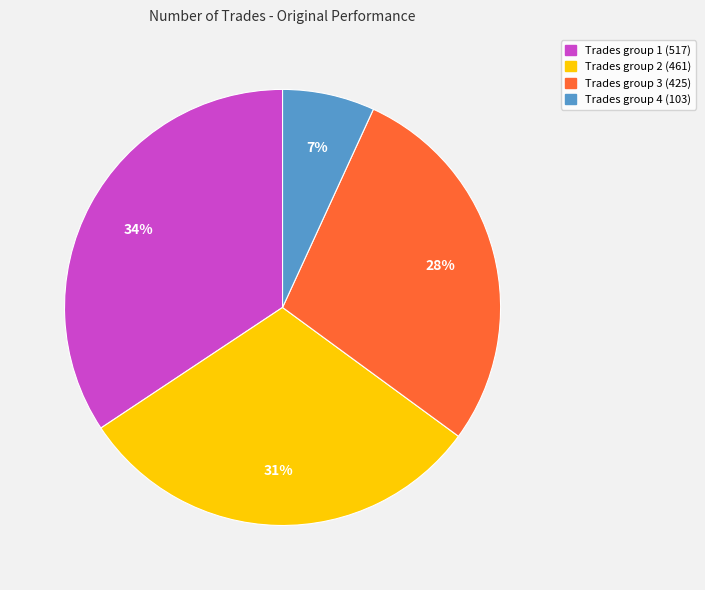

What percentage is the Trades group 1 (517) slice, to the nearest percent?

34%